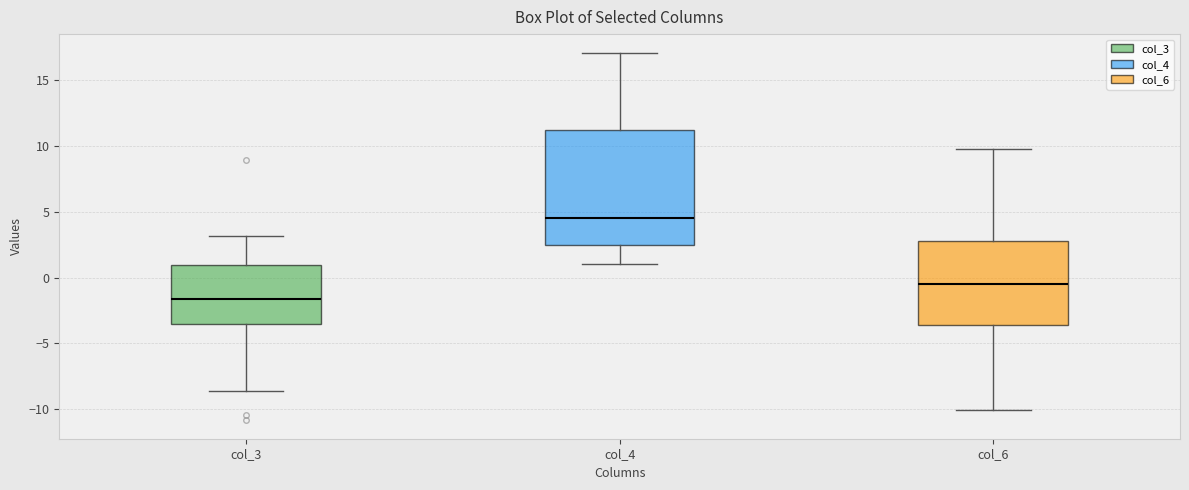

Which box is the tallest, from its lower edge to its upper edge?

col_4